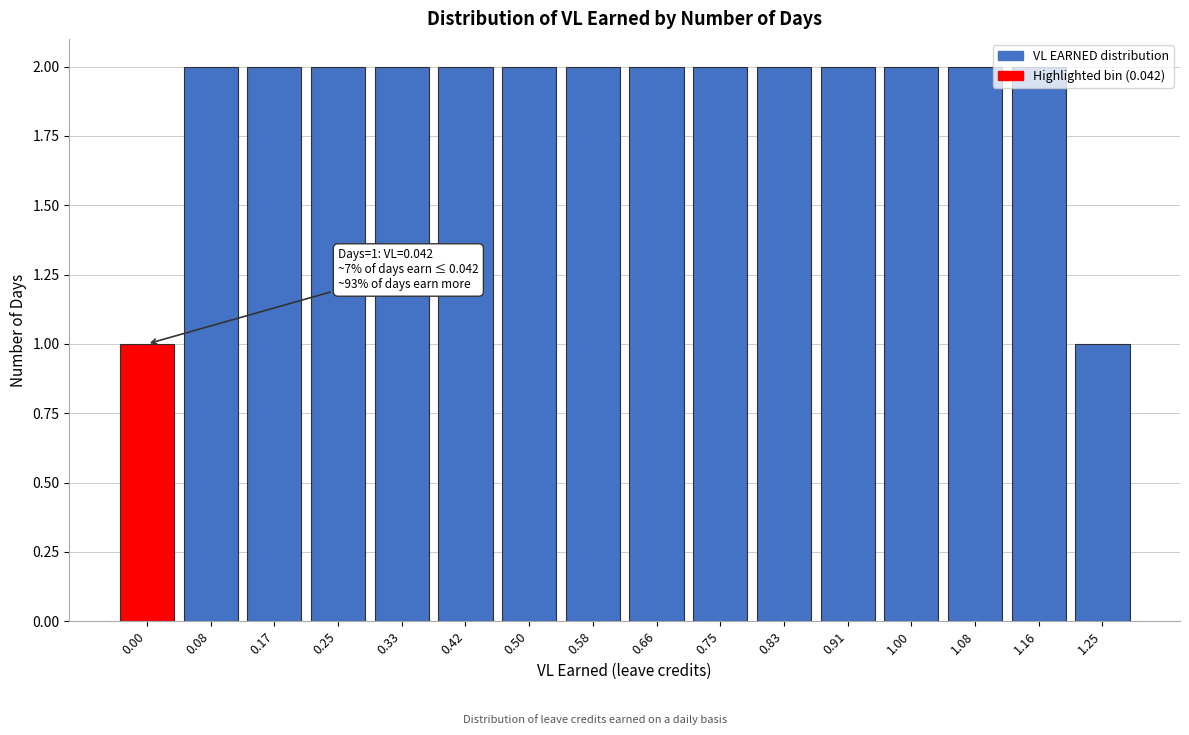

The value at 0.42 is 1. True or false?

False